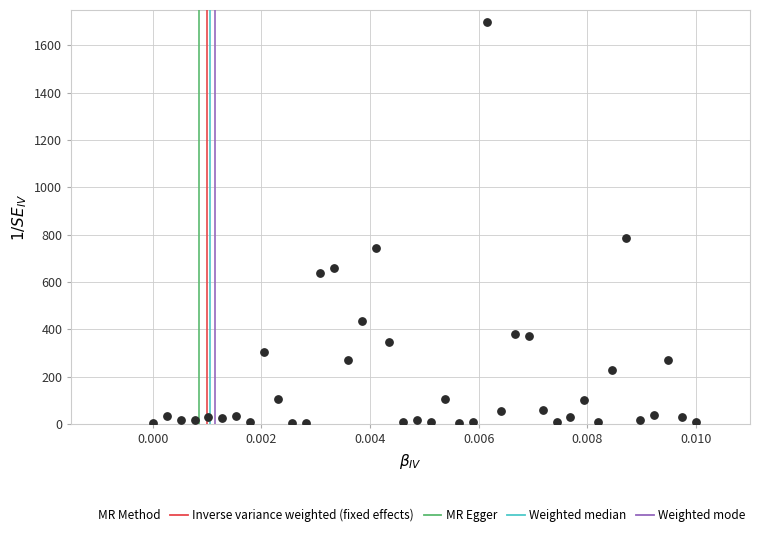

What is the range of Y values (max minus min)?

1696.9